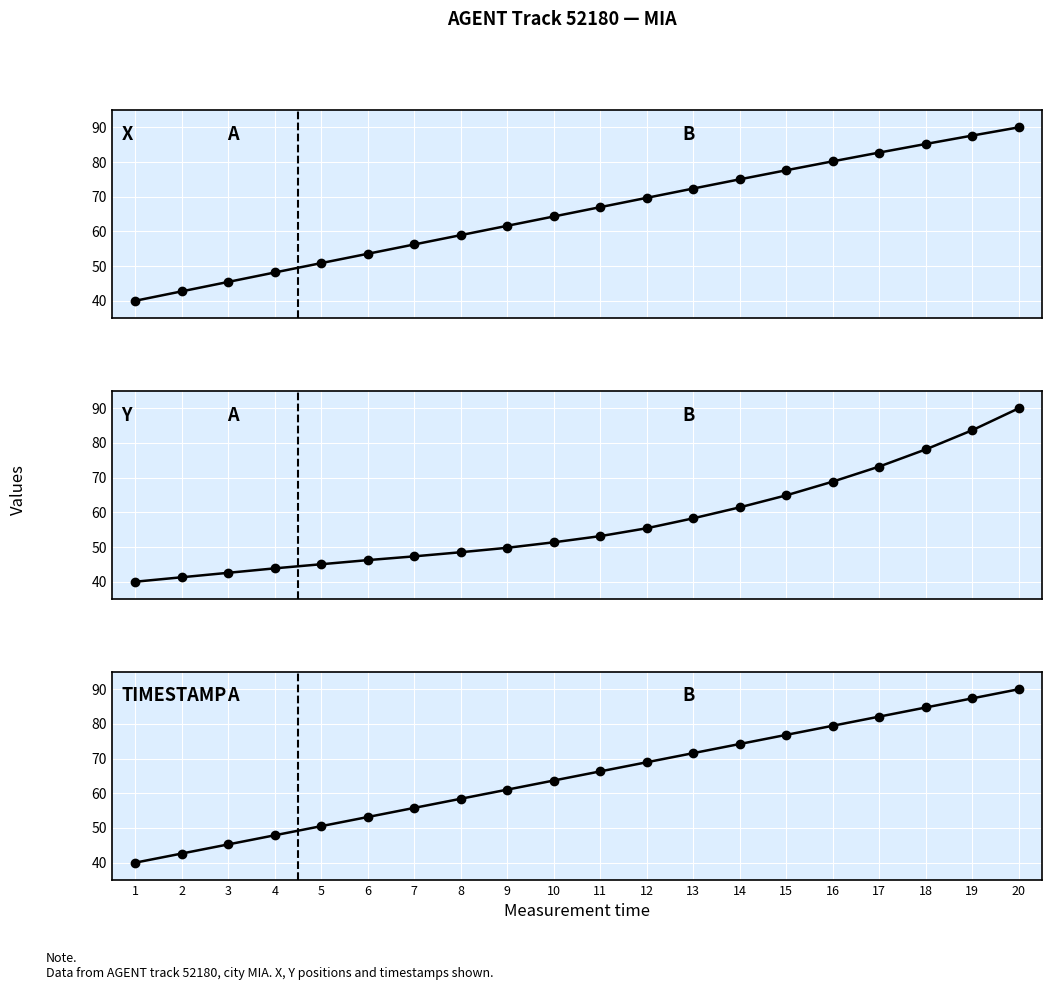

Is the value of X at 4 greater than the value of TIMESTAMP at 3?

Yes